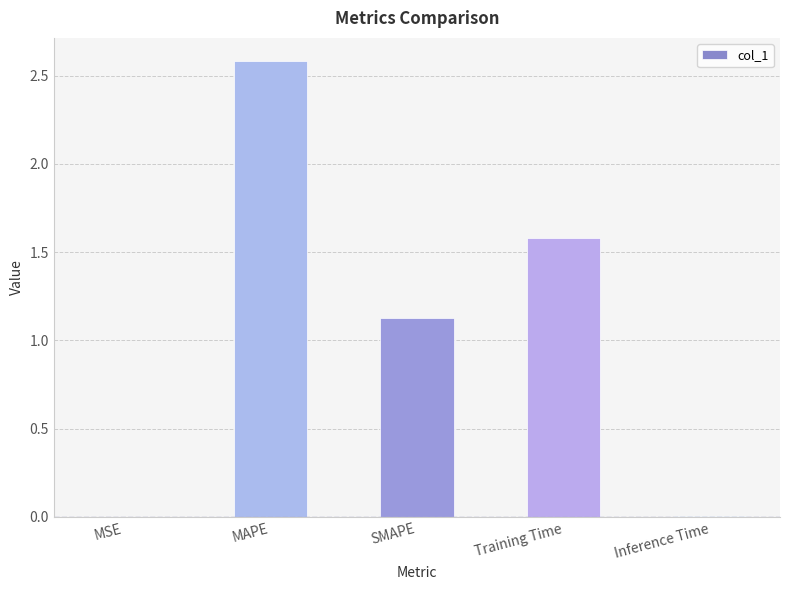

Where is the data nearest to the value 1?

SMAPE